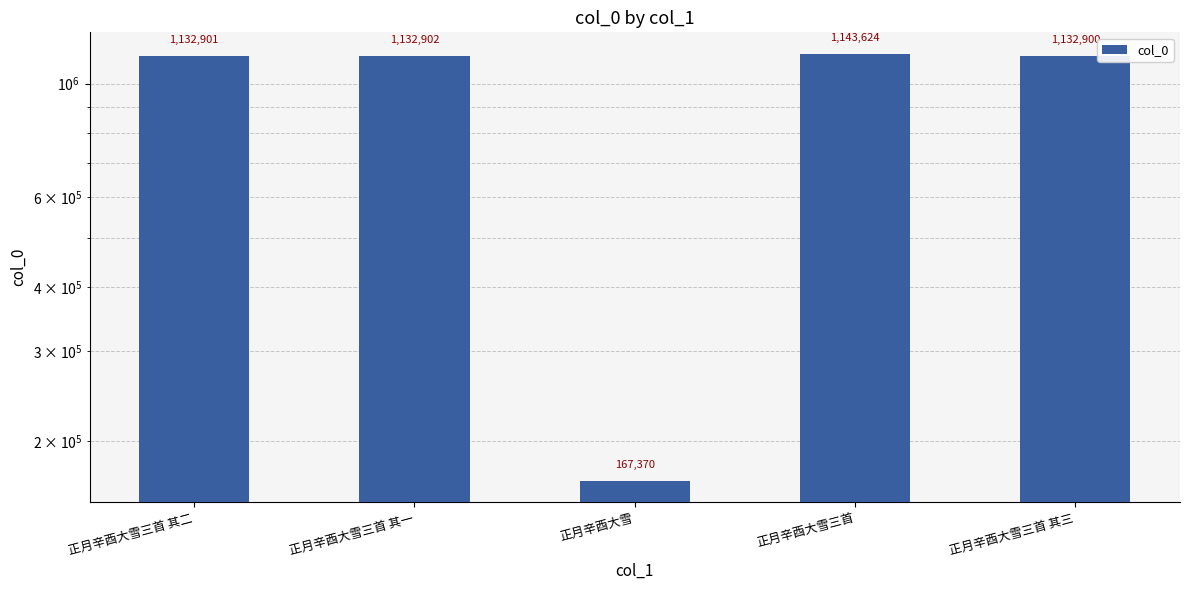

What is the average value?

941939